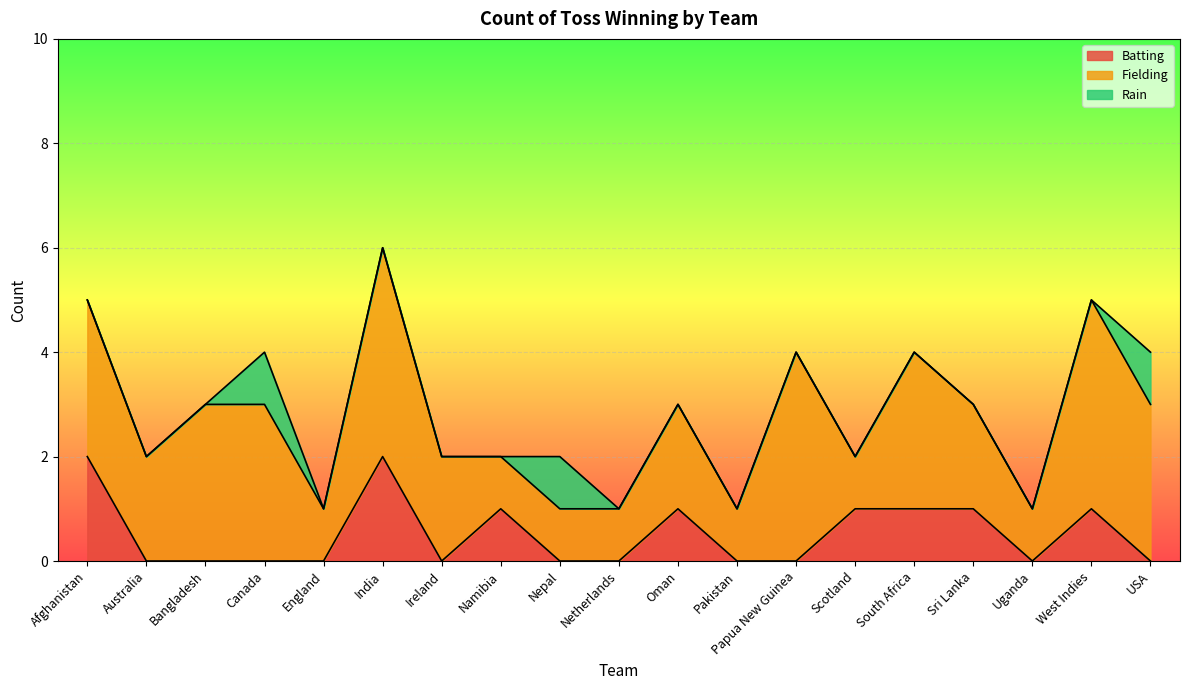

What is the difference between the Fielding values at USA and Nepal?

2